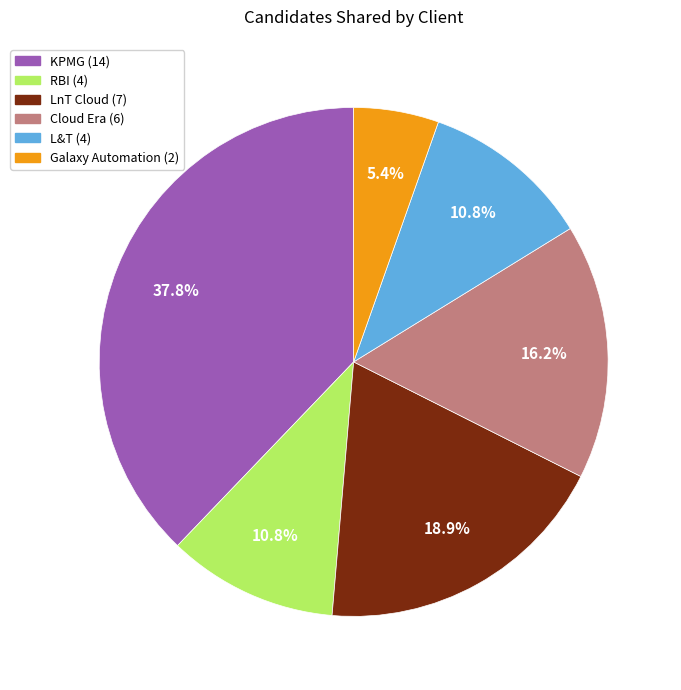

Is there any slice that represents more than half of the pie?

No